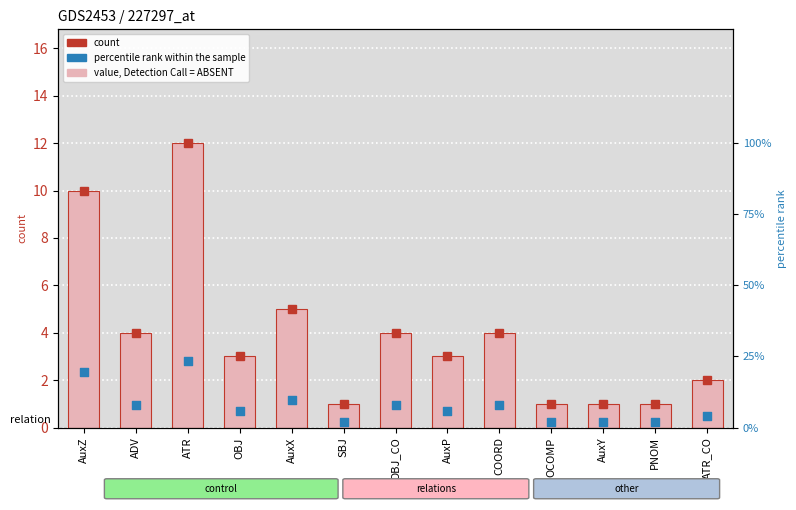

What is the total value across all series at ATR?

35.5